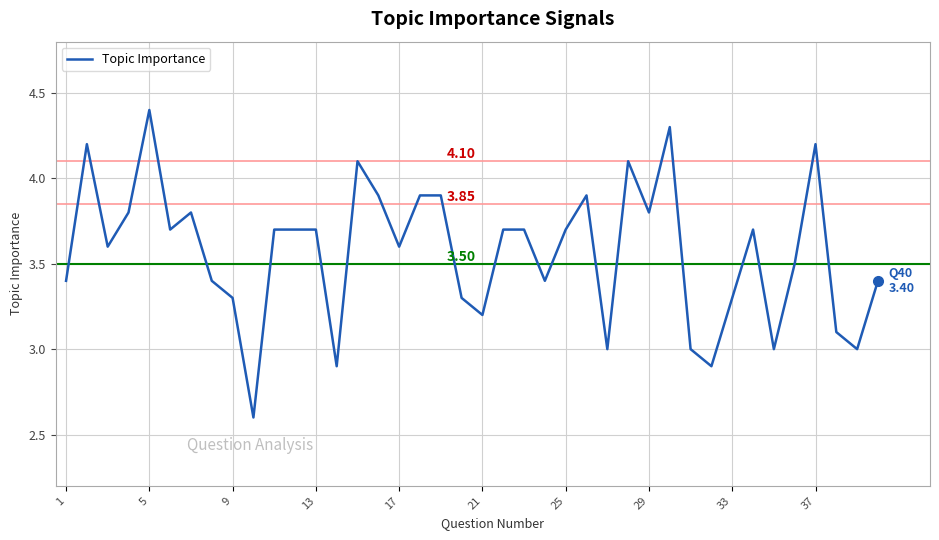

What is the difference between the maximum and minimum values?

1.8